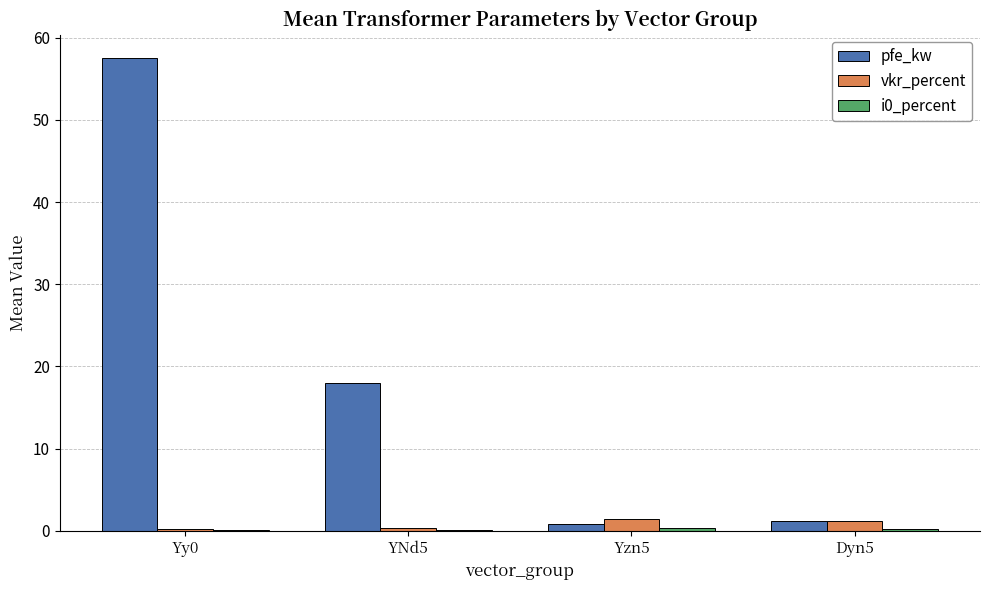

The value of pfe_kw at YNd5 is 12.0. True or false?

False